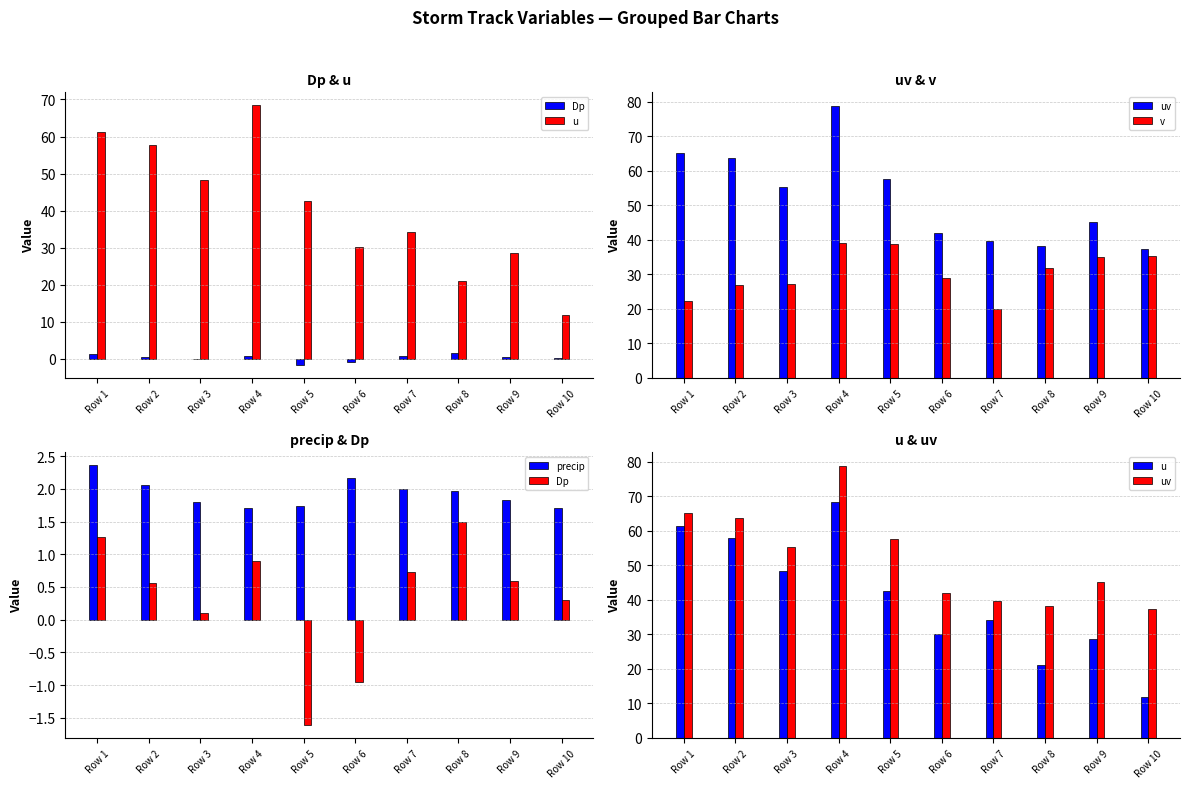

The value of uv at Row 2 is 63.7. True or false?

True